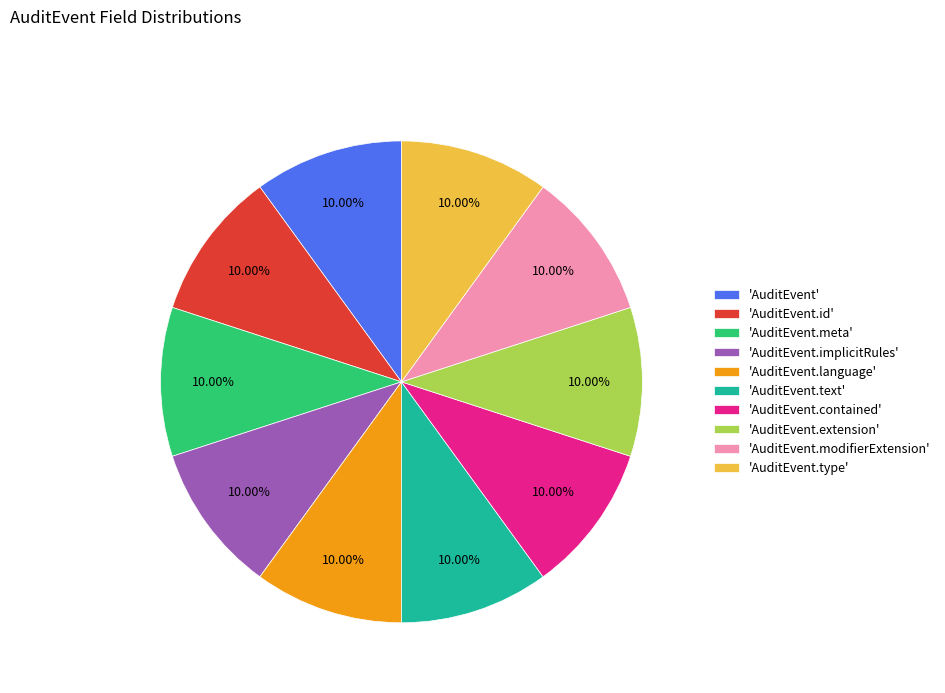

To the nearest percent, what is the difference between the largest and smallest slice percentages?

0%